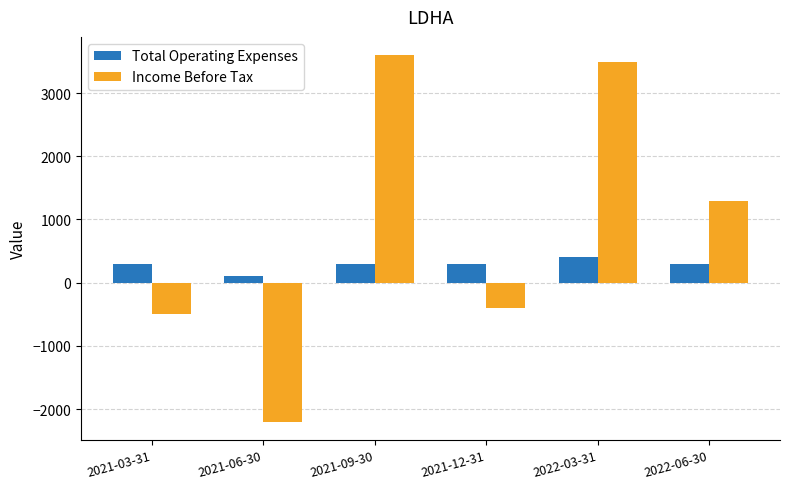

List the series in order of their overall mean, lowest first.

Total Operating Expenses, Income Before Tax